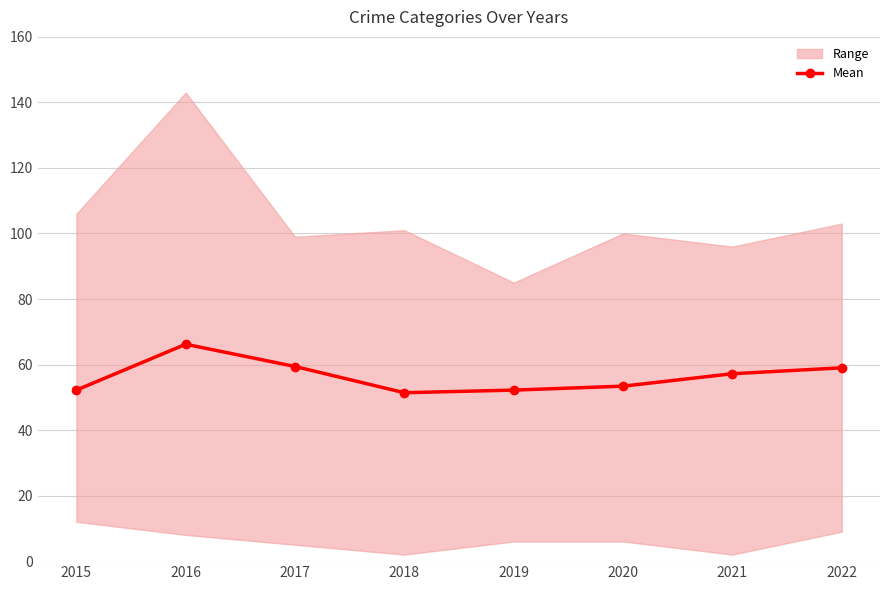

Count the number of values greater than 57.

4